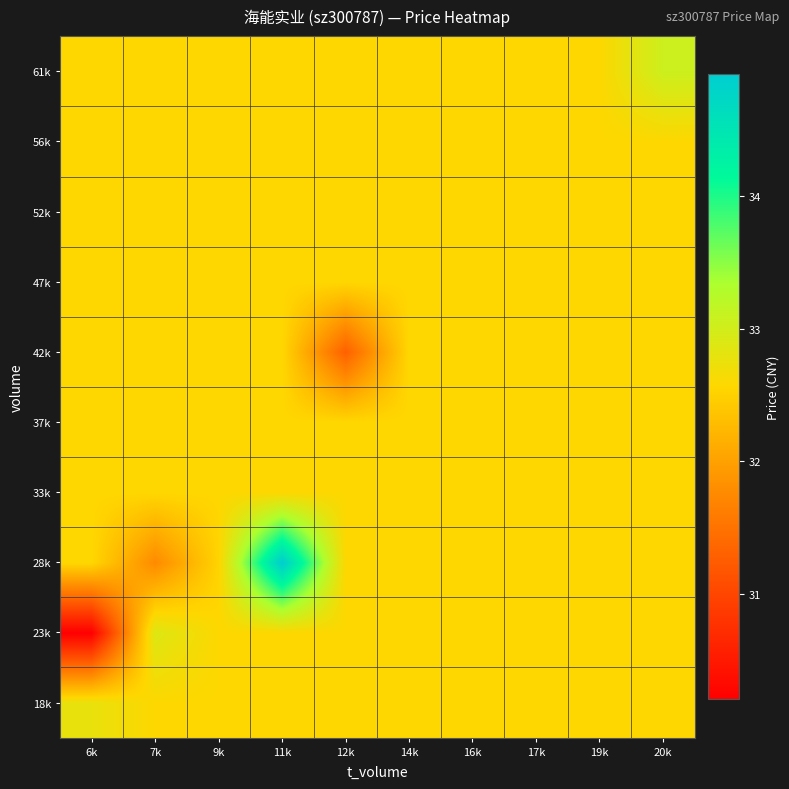

Reading left to right, what are all the values shown in this chart?

18k: 6k=32.8	7k=32.6	9k=32.6	11k=32.6	12k=32.6	14k=32.6	16k=32.6	17k=32.6	19k=32.6	20k=32.6
23k: 6k=30.2	7k=32.9	9k=32.6	11k=32.6	12k=32.6	14k=32.6	16k=32.6	17k=32.6	19k=32.6	20k=32.6
28k: 6k=32.6	7k=31.8	9k=32.5	11k=34.9	12k=32.6	14k=32.6	16k=32.6	17k=32.6	19k=32.6	20k=32.6
33k: 6k=32.6	7k=32.6	9k=32.6	11k=32.6	12k=32.6	14k=32.6	16k=32.6	17k=32.6	19k=32.6	20k=32.6
37k: 6k=32.6	7k=32.6	9k=32.6	11k=32.6	12k=32.6	14k=32.6	16k=32.6	17k=32.6	19k=32.6	20k=32.6
42k: 6k=32.6	7k=32.6	9k=32.6	11k=32.6	12k=31.3	14k=32.6	16k=32.6	17k=32.6	19k=32.6	20k=32.6
47k: 6k=32.6	7k=32.6	9k=32.6	11k=32.6	12k=32.6	14k=32.6	16k=32.6	17k=32.6	19k=32.6	20k=32.6
52k: 6k=32.6	7k=32.6	9k=32.6	11k=32.6	12k=32.6	14k=32.6	16k=32.6	17k=32.6	19k=32.6	20k=32.6
56k: 6k=32.6	7k=32.6	9k=32.6	11k=32.6	12k=32.6	14k=32.6	16k=32.6	17k=32.6	19k=32.6	20k=32.6
61k: 6k=32.6	7k=32.6	9k=32.6	11k=32.6	12k=32.6	14k=32.6	16k=32.6	17k=32.6	19k=32.6	20k=33.0